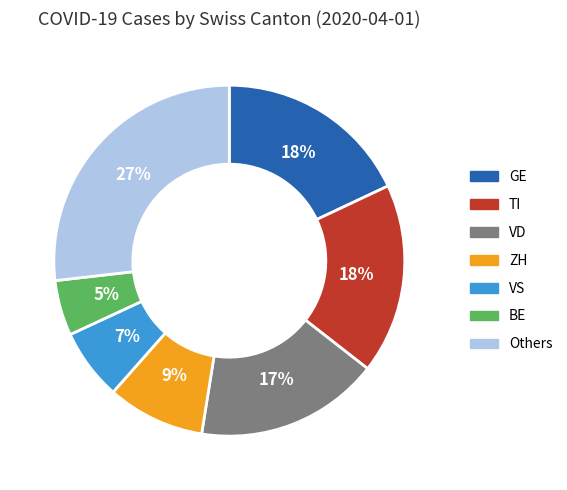

True or false: ZH accounts for 9% of the total.

True